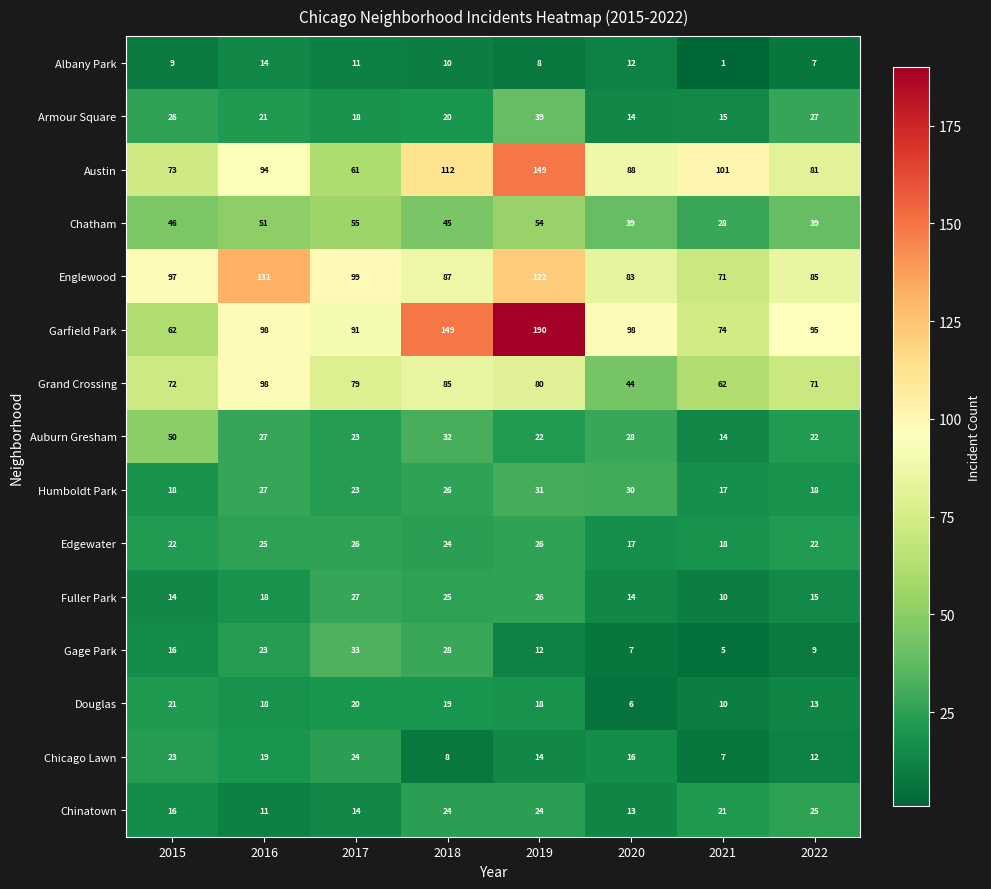

The Albany Park series shows 21 at 2020. True or false?

False